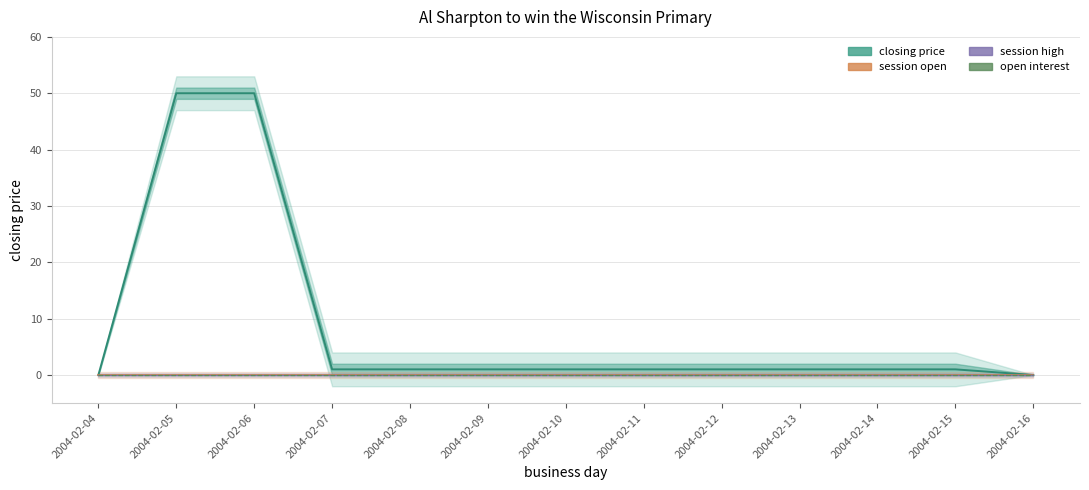

What are all the series names shown in the legend?

closing price, session open, session high, open interest